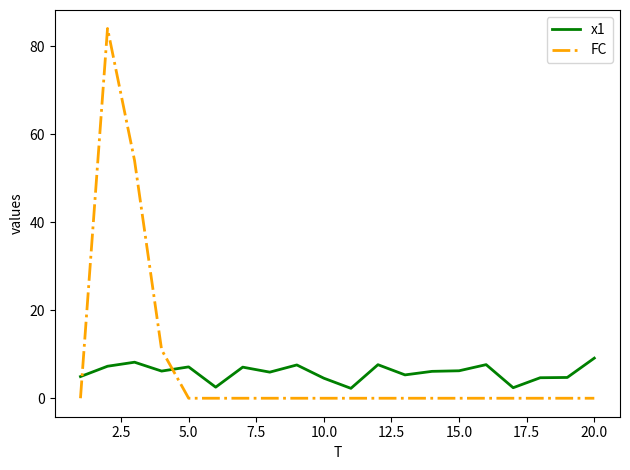

What is the minimum value for x1?

2.2